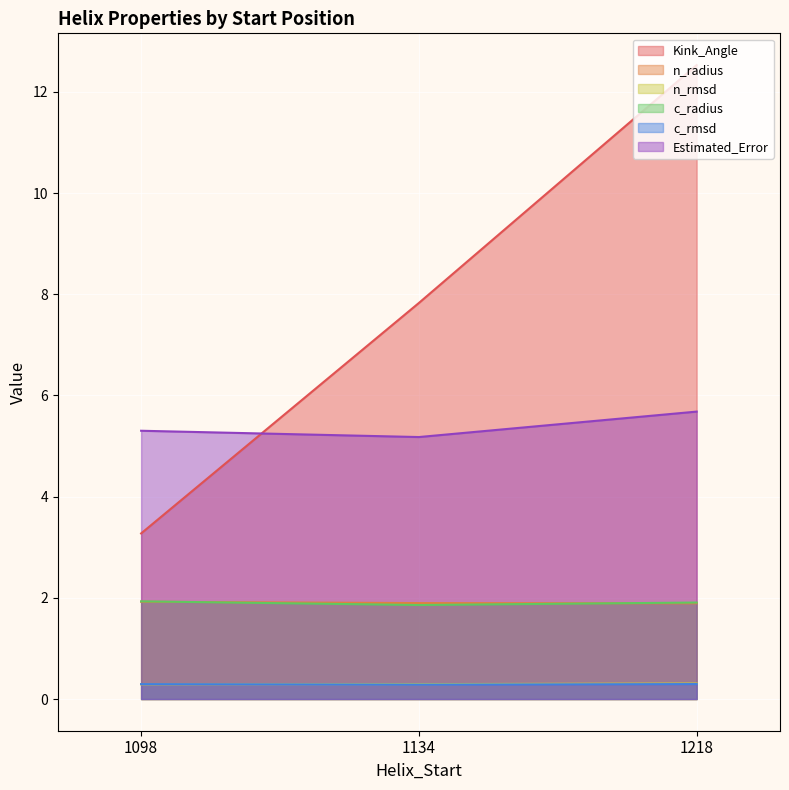

How many lines are shown in the chart?

6